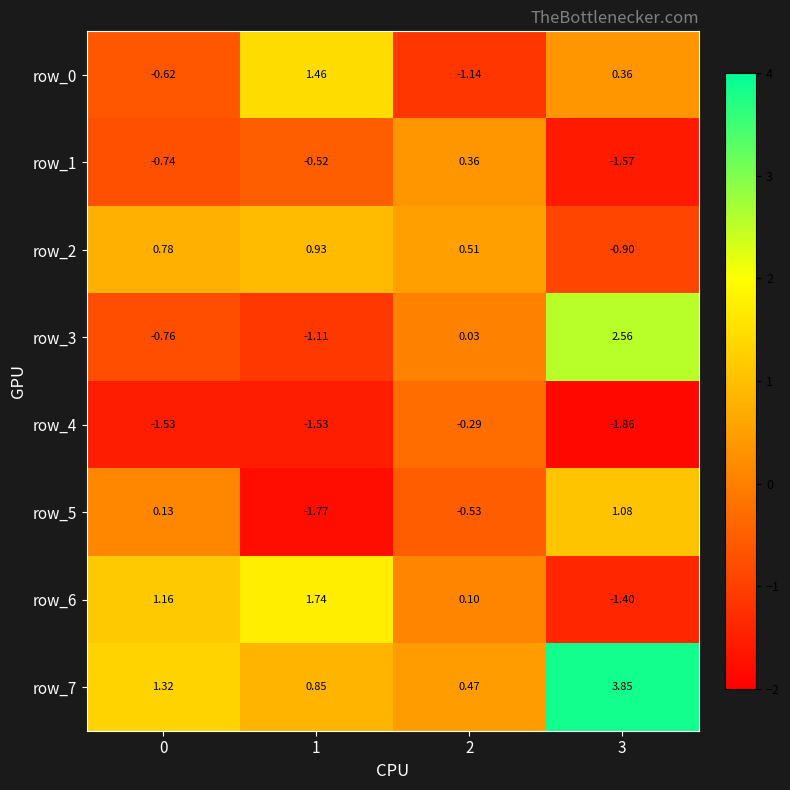

How many positive values does the row_1 series have?

1